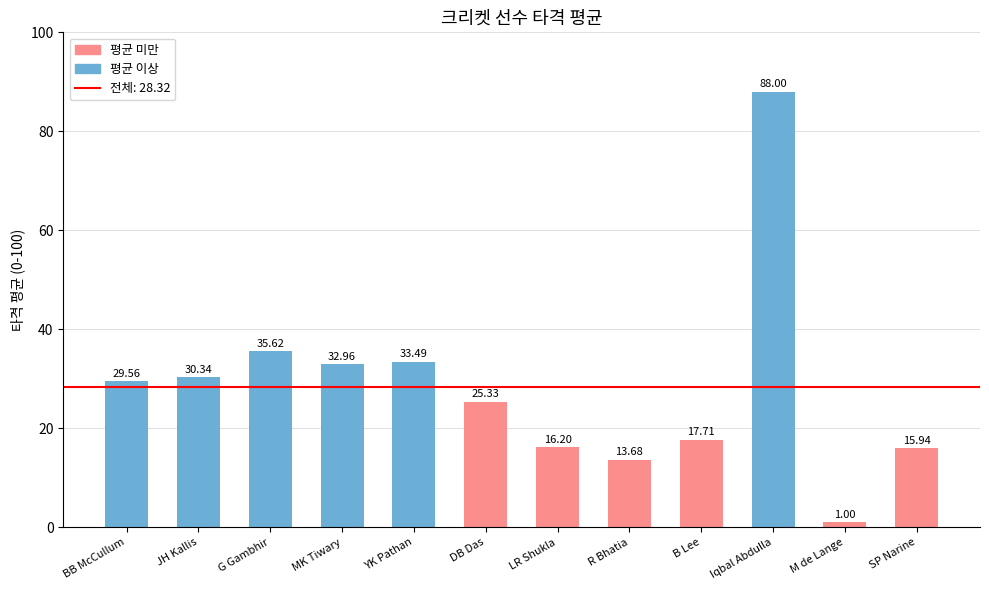

Are the bars horizontal?

No